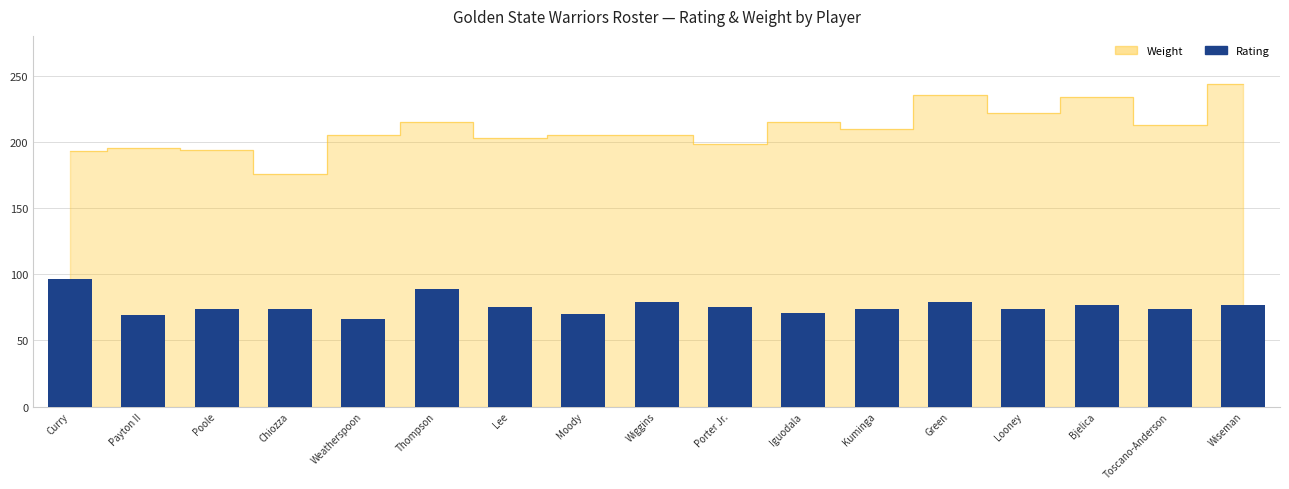

Does the chart contain stacked bars?

No